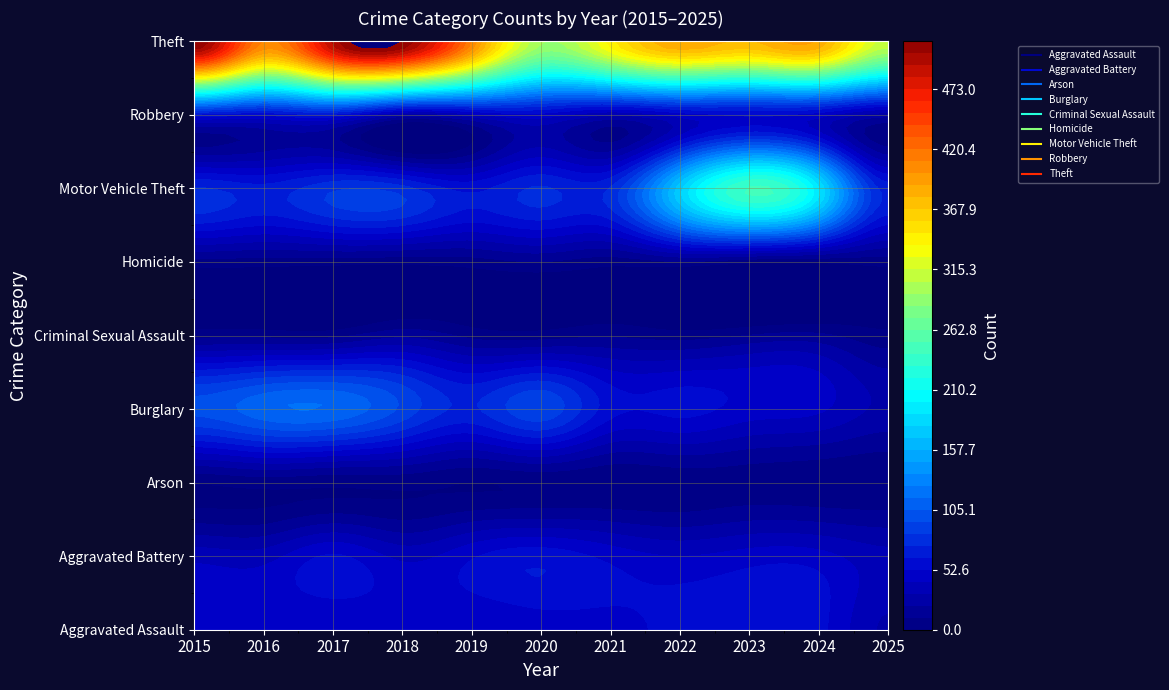

List the series in order of their peak value, highest first.

Theft, Motor Vehicle Theft, Burglary, Robbery, Aggravated Assault, Aggravated Battery, Criminal Sexual Assault, Homicide, Arson